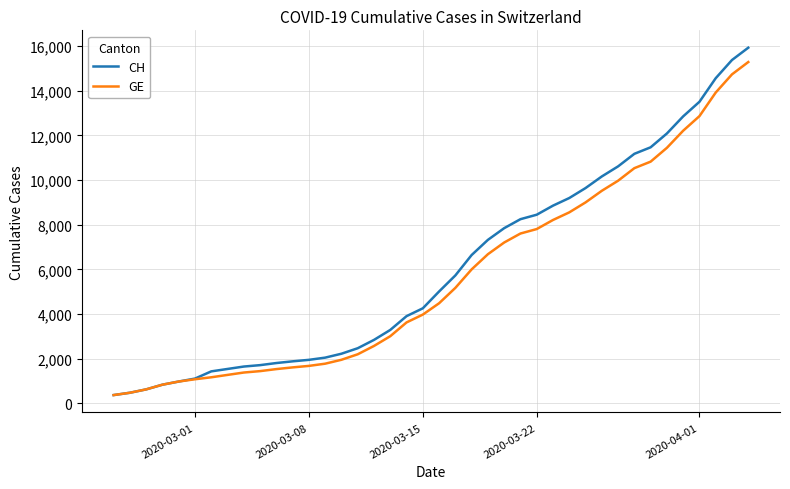

What is the lowest value of the GE series?

375